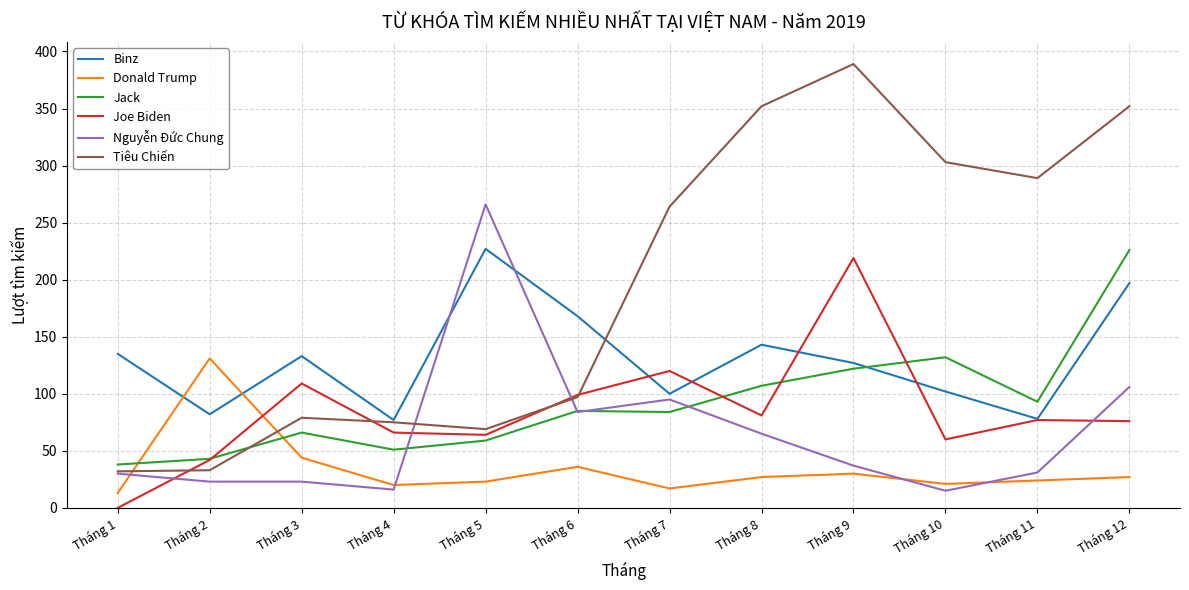

Which series has the widest spread of values?

Tiêu Chiến